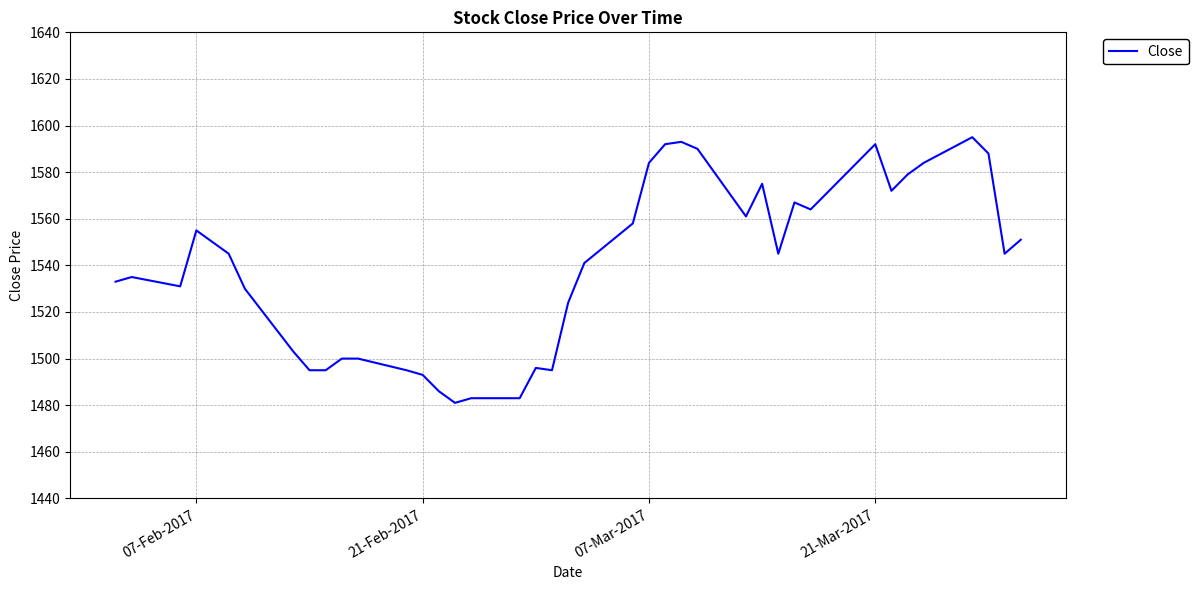

What is the difference between the second highest and minimum values?

112